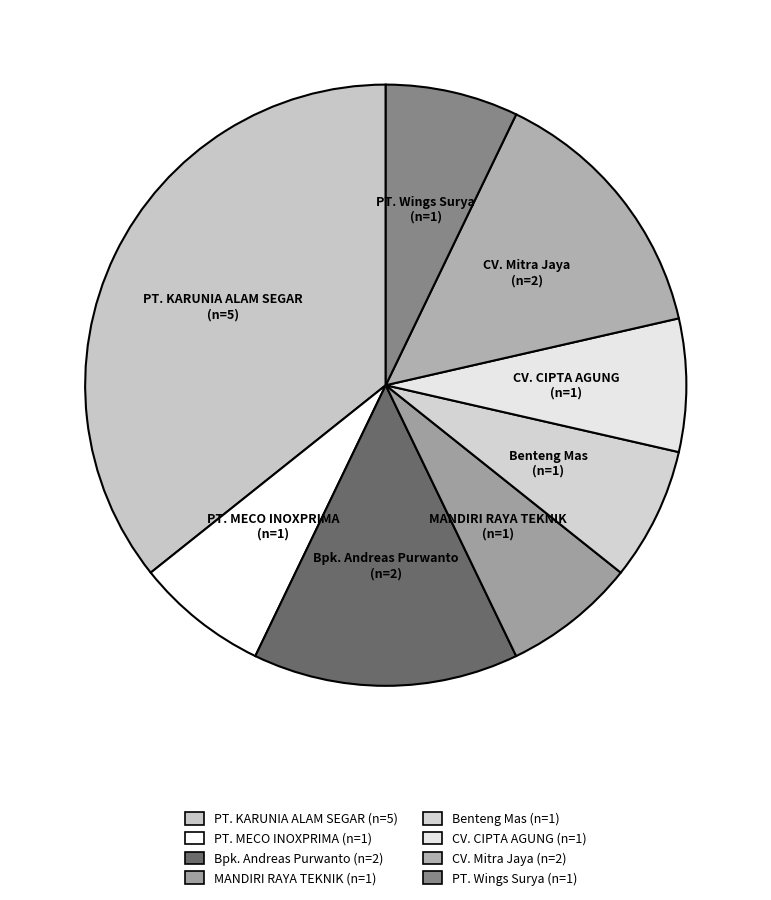

How many slices are in this pie chart?

8